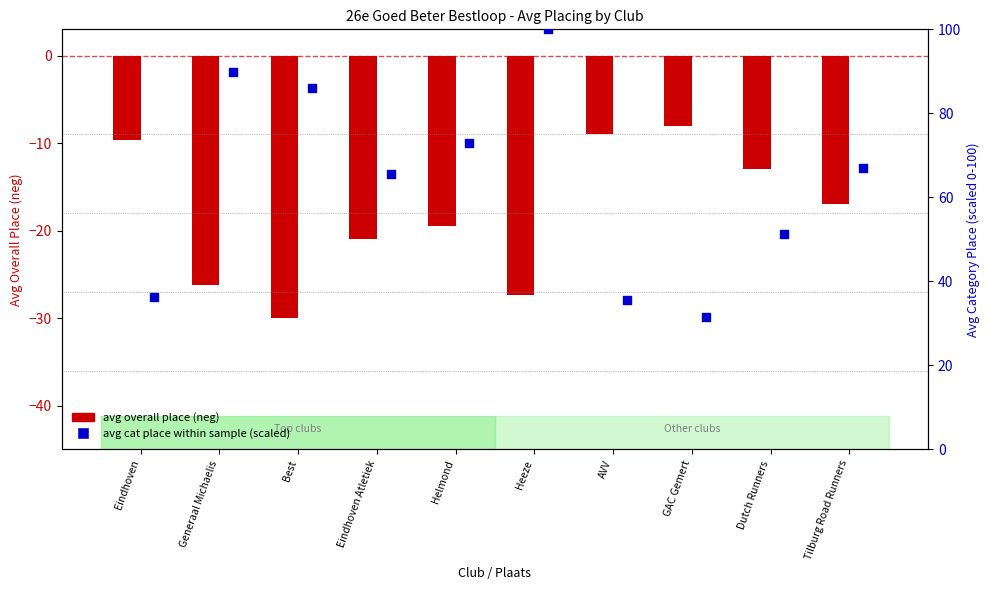

Which series has the widest spread of Y values?

avg cat place (scaled)